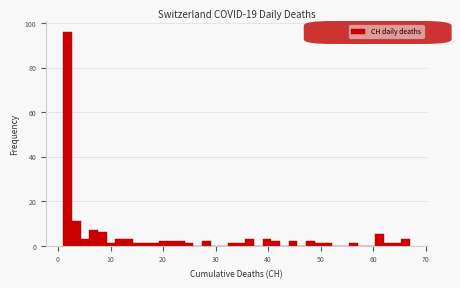

Around what value on the x-axis is the tallest bar? Give the approximate position of its centre, as read against the axis.

2